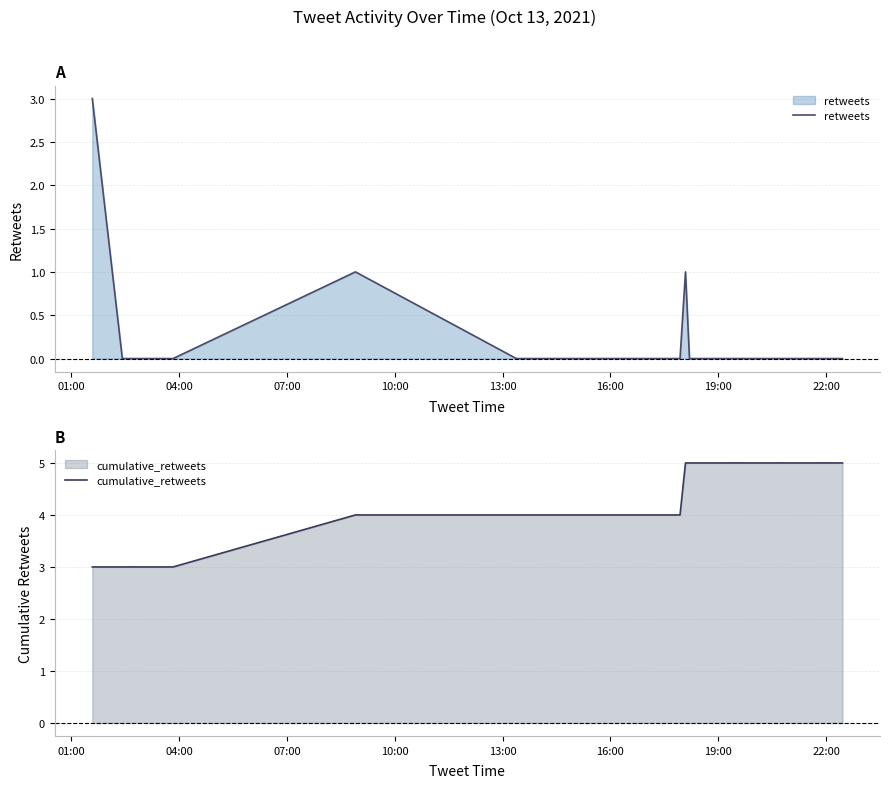

What is the minimum value for cumulative_retweets?

3